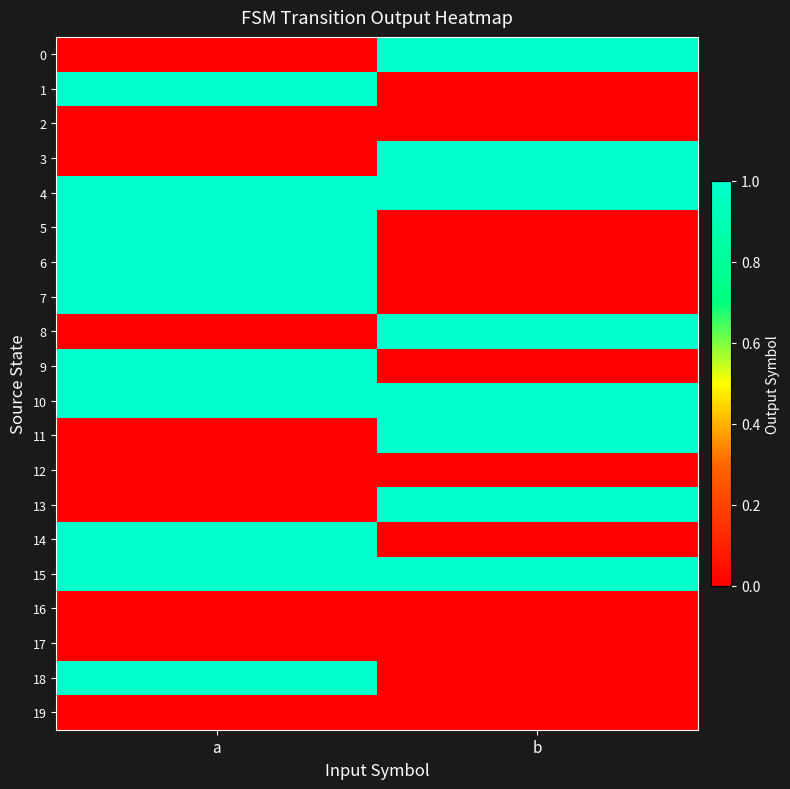

Between a and b, which is larger?

b